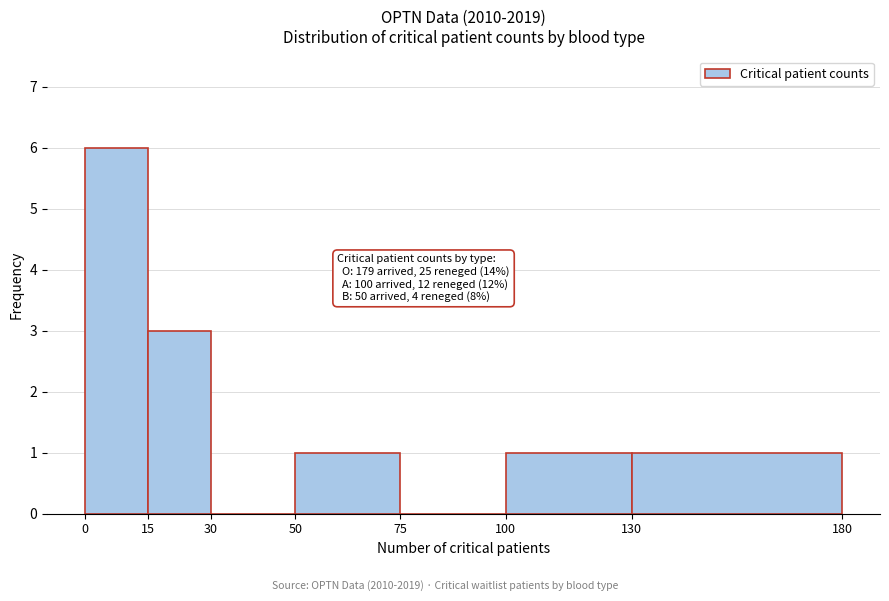

Which range on the x-axis has the tallest bar?

0 to 15